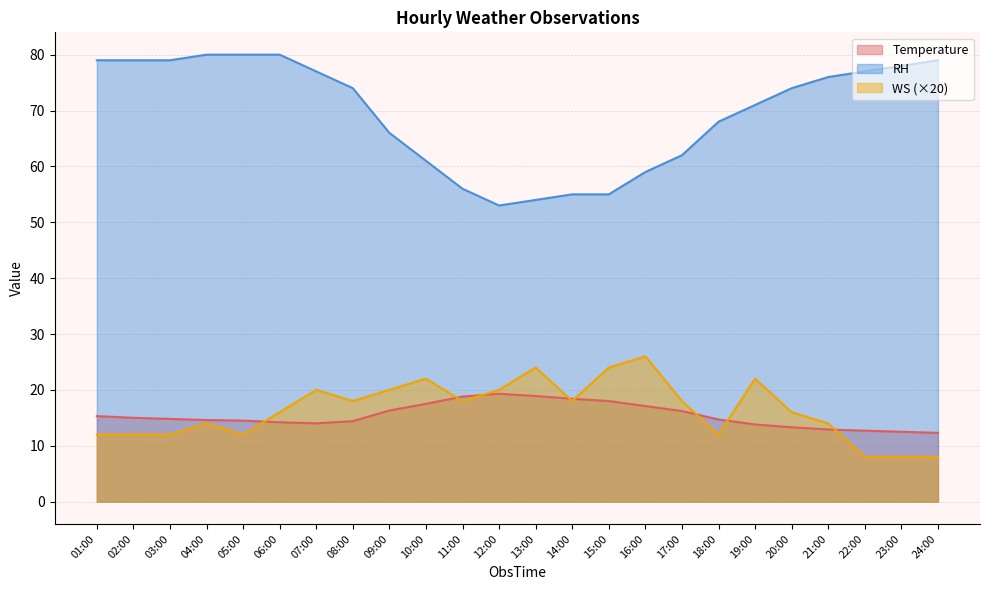

At how many categories does at least one series exceed 56?

19